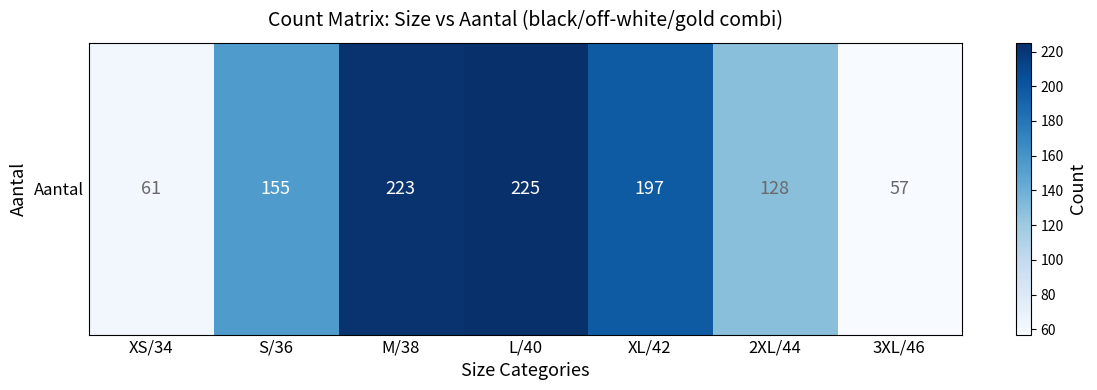

Rank the categories by value from highest to lowest.

L/40, M/38, XL/42, S/36, 2XL/44, XS/34, 3XL/46